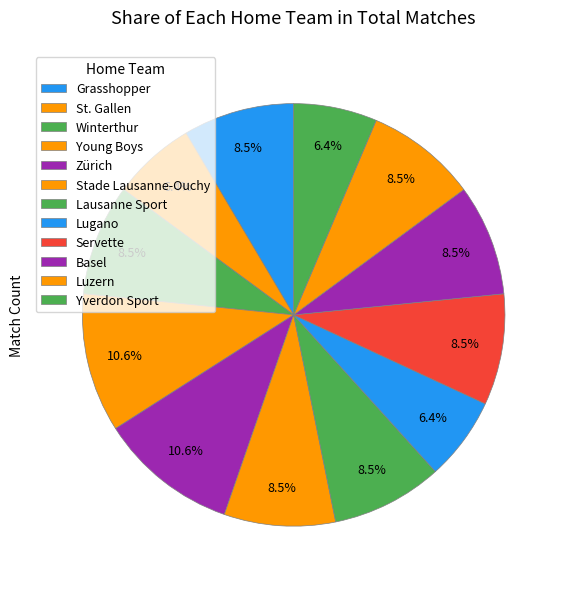

The Servette slice represents 9% of the pie. True or false?

True